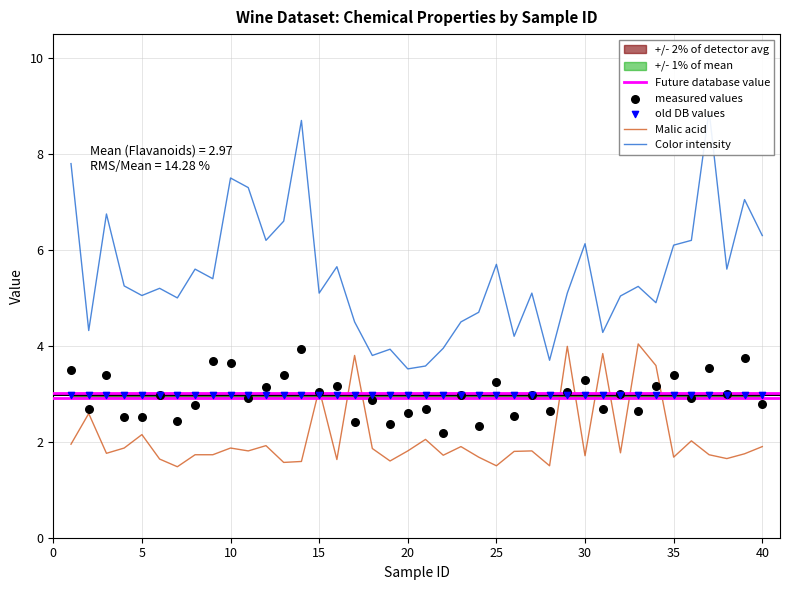

What is the total value across all series at 12?

11.3